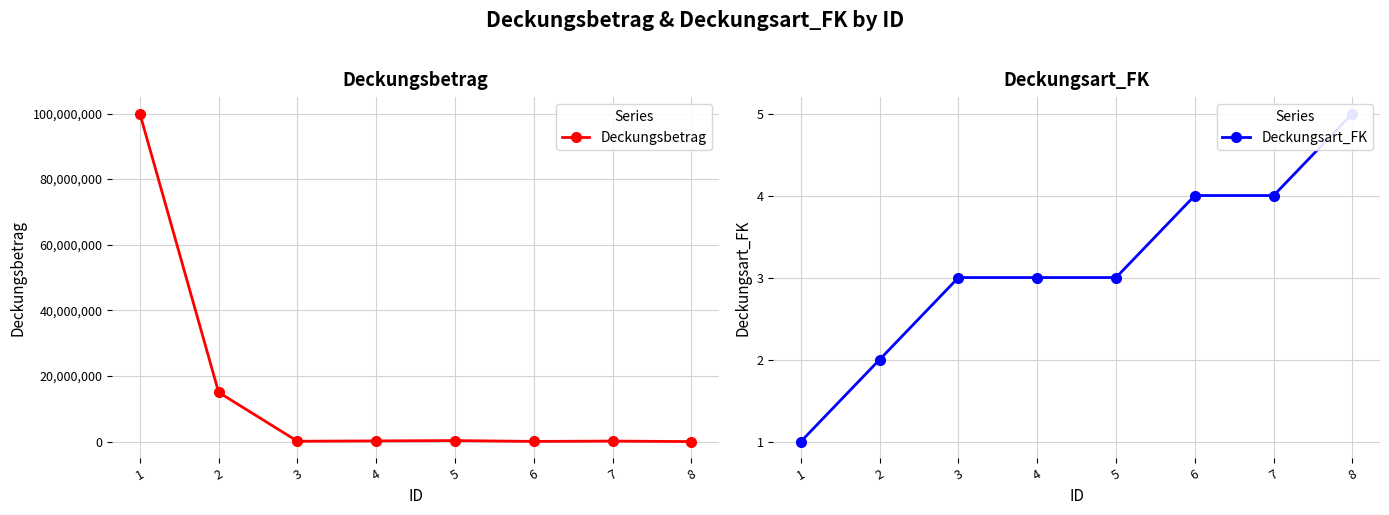

True or false: Deckungsart_FK has a value of 3 at 5.

True